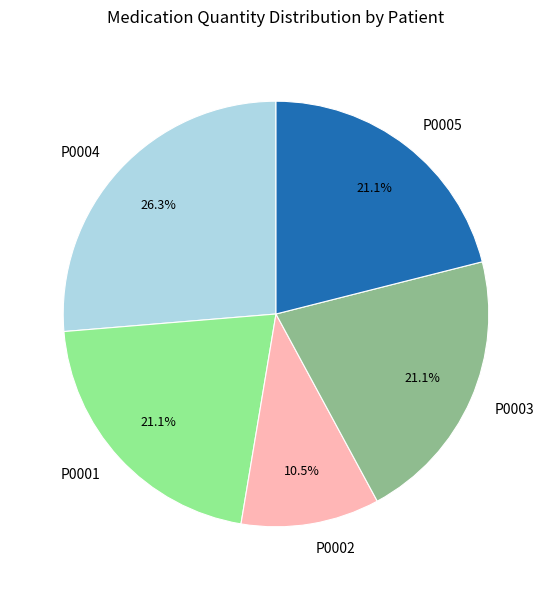

Does P0002 account for over 50% of the chart?

No